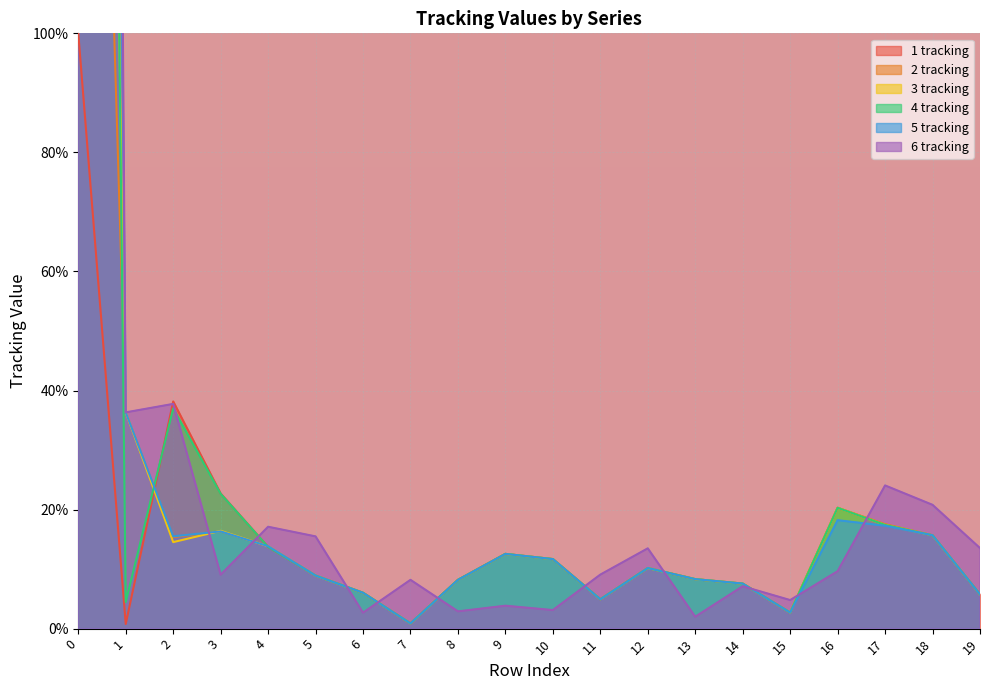

True or false: 1 tracking has a value of 8.9 at 5.

True